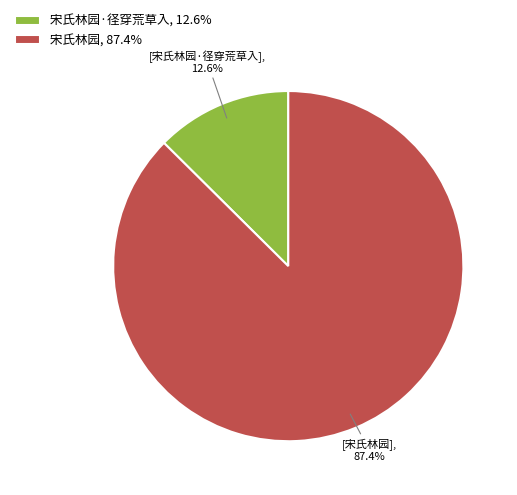

Which slice is the smallest?

宋氏林园·径穿荒草入, 12.6%